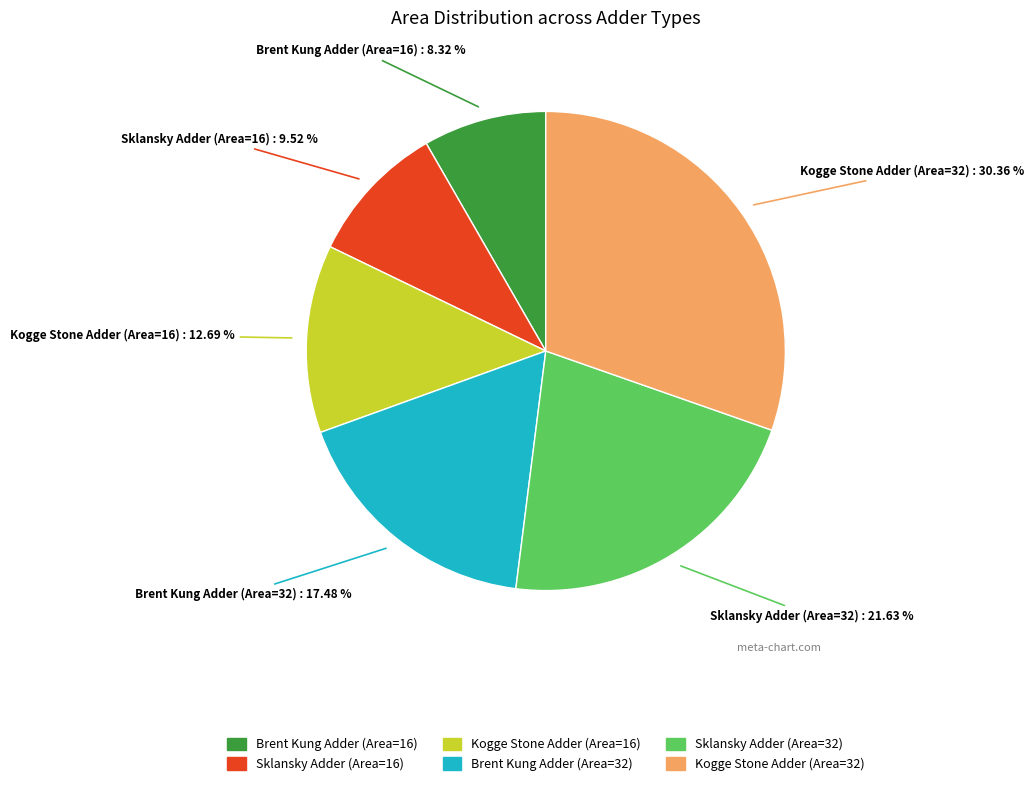

What is the total percentage of Kogge Stone Adder (Area=32) and Sklansky Adder (Area=32)?

52.0%